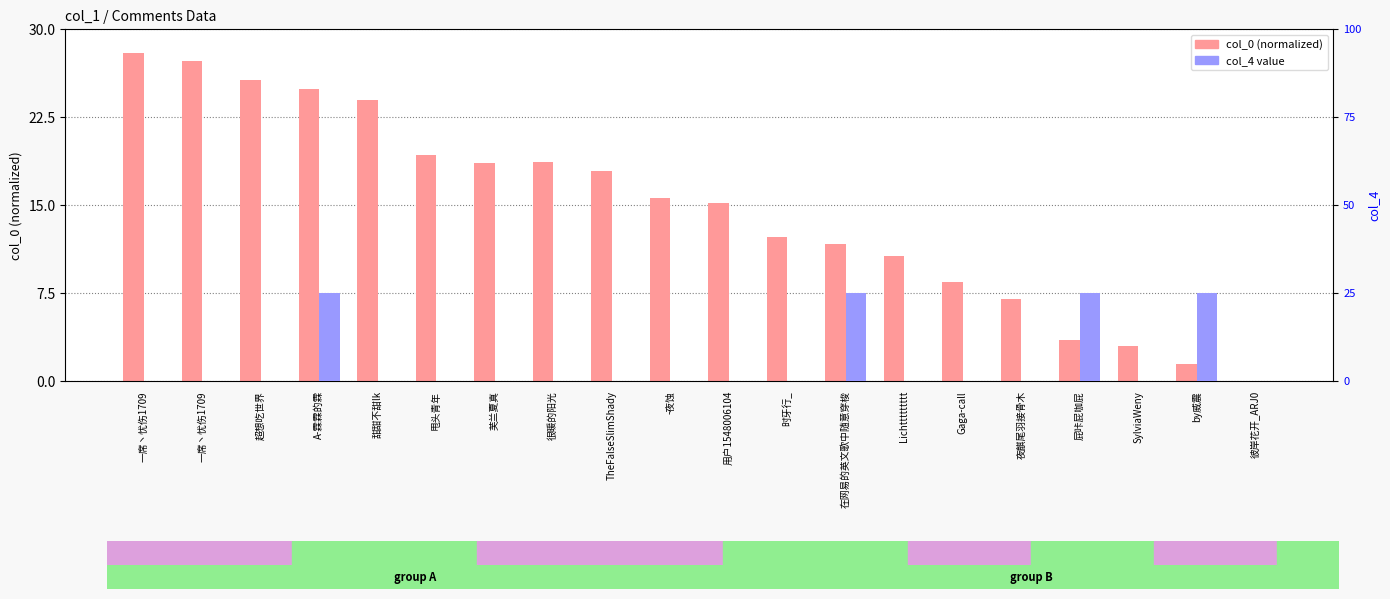

Are the bars grouped side by side (vs. stacked)?

Yes